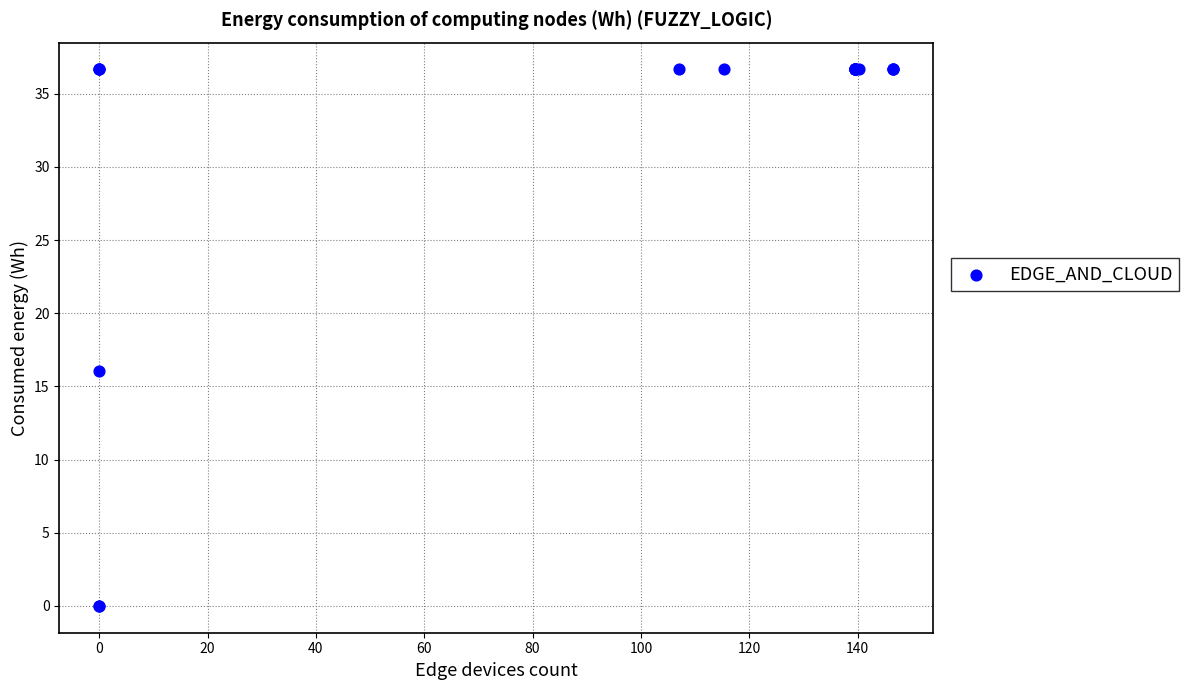

What Y value in the scatter plot is closest to 18?

16.0